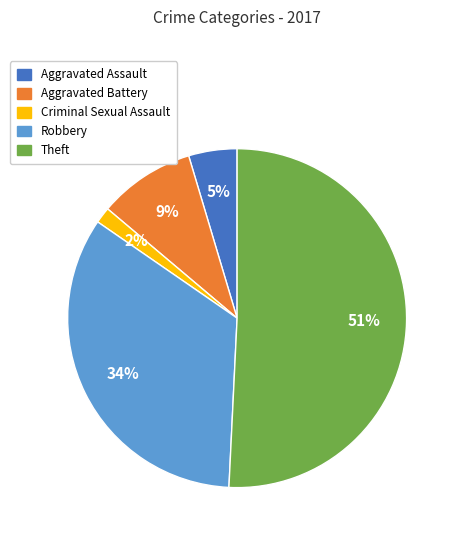

Between Robbery and Aggravated Battery, which is larger?

Robbery